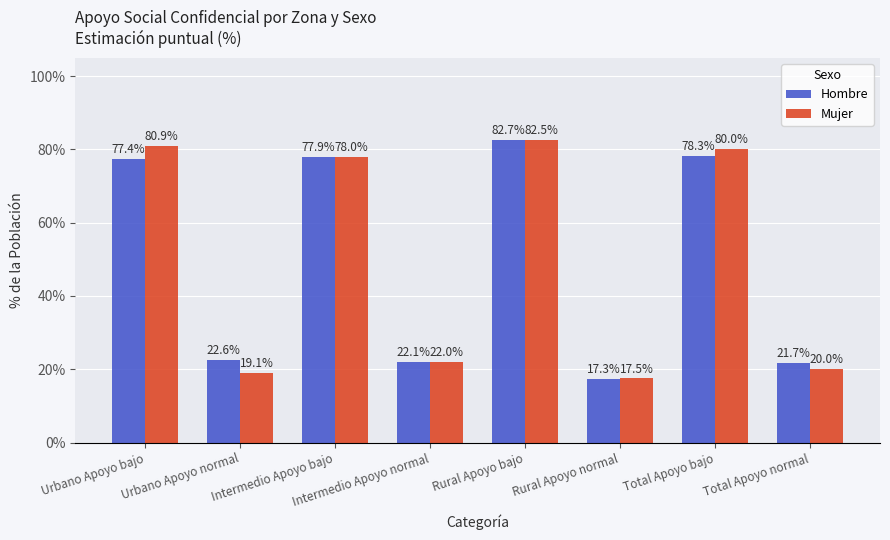

Reading right to left, list all the values displayed in this chart.

Hombre: Total Apoyo normal=21.7	Total Apoyo bajo=78.3	Rural Apoyo normal=17.3	Rural Apoyo bajo=82.7	Intermedio Apoyo normal=22.1	Intermedio Apoyo bajo=77.9	Urbano Apoyo normal=22.6	Urbano Apoyo bajo=77.4
Mujer: Total Apoyo normal=20.0	Total Apoyo bajo=80.0	Rural Apoyo normal=17.5	Rural Apoyo bajo=82.5	Intermedio Apoyo normal=22.0	Intermedio Apoyo bajo=78.0	Urbano Apoyo normal=19.1	Urbano Apoyo bajo=80.9